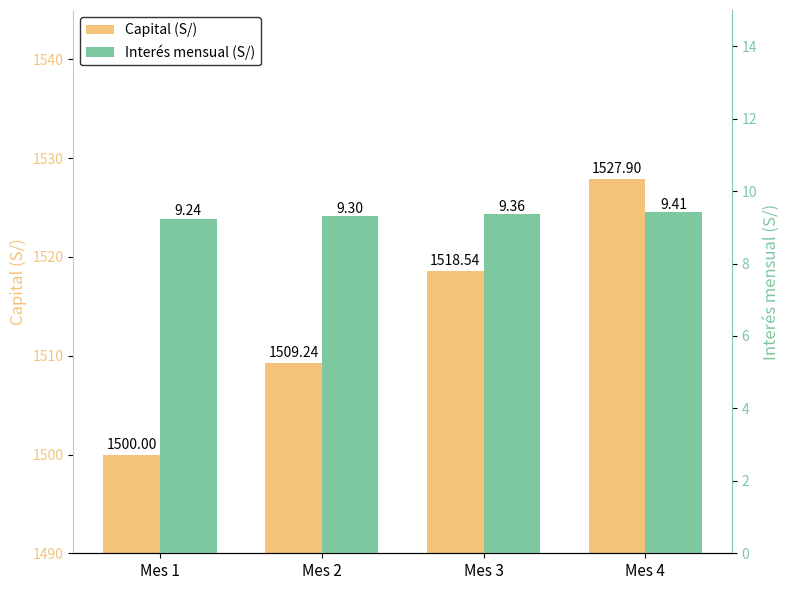

Which series has the widest spread of values?

Capital (S/)